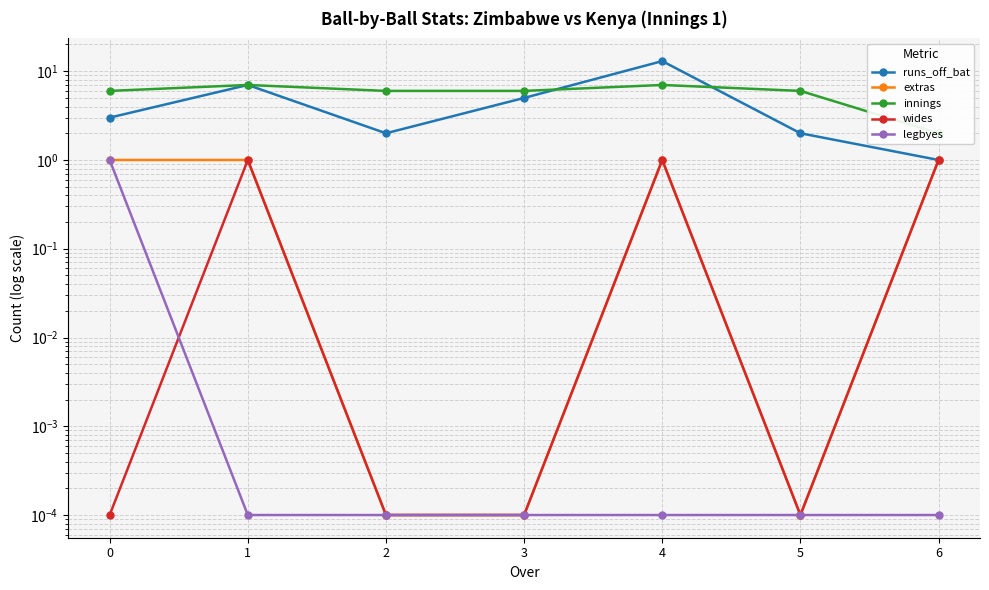

List the series in order of their peak value, highest first.

runs_off_bat, innings, extras, wides, legbyes